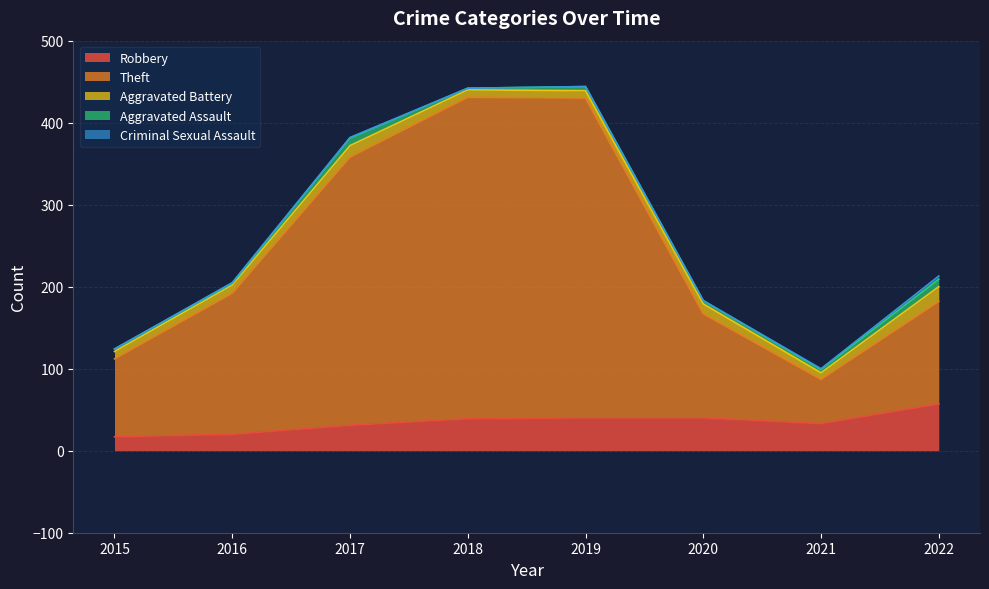

What is the spread (max minus min) of values at 2017?

326